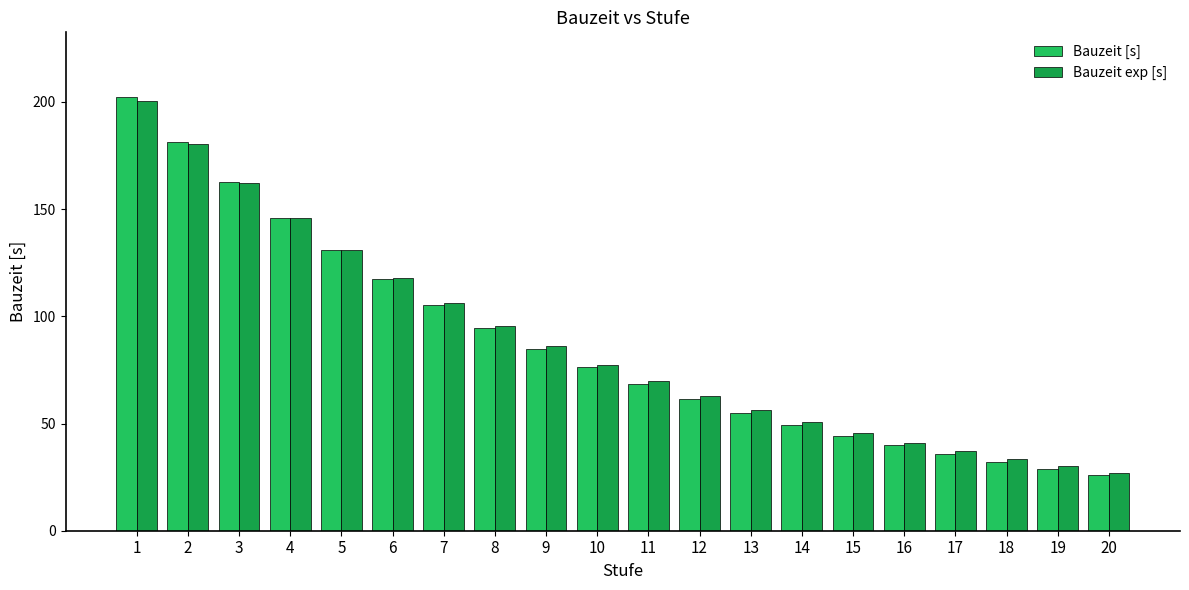

What is the value of the Bauzeit exp [s] bar at the 18th from the left?

33.3